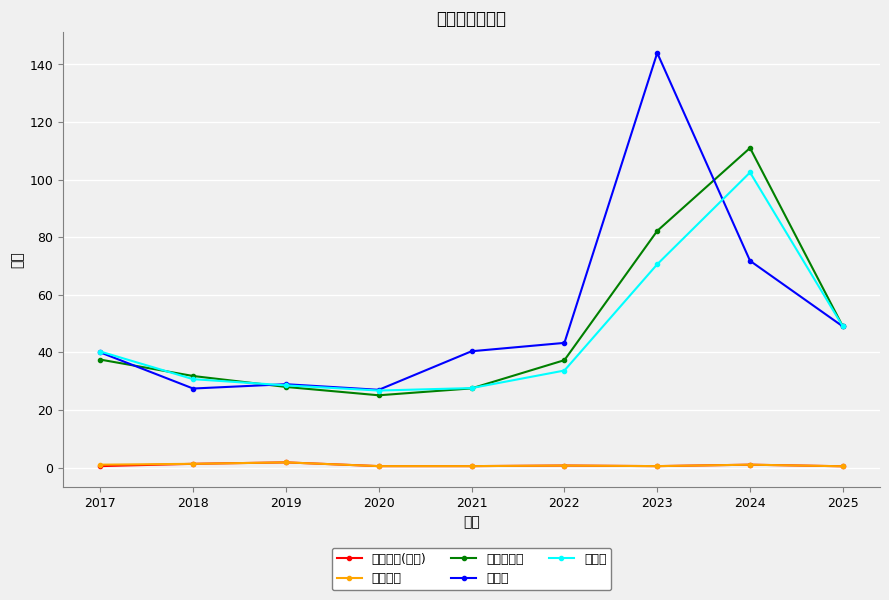

Where does the 除息前價格 series first go above 37?

2017